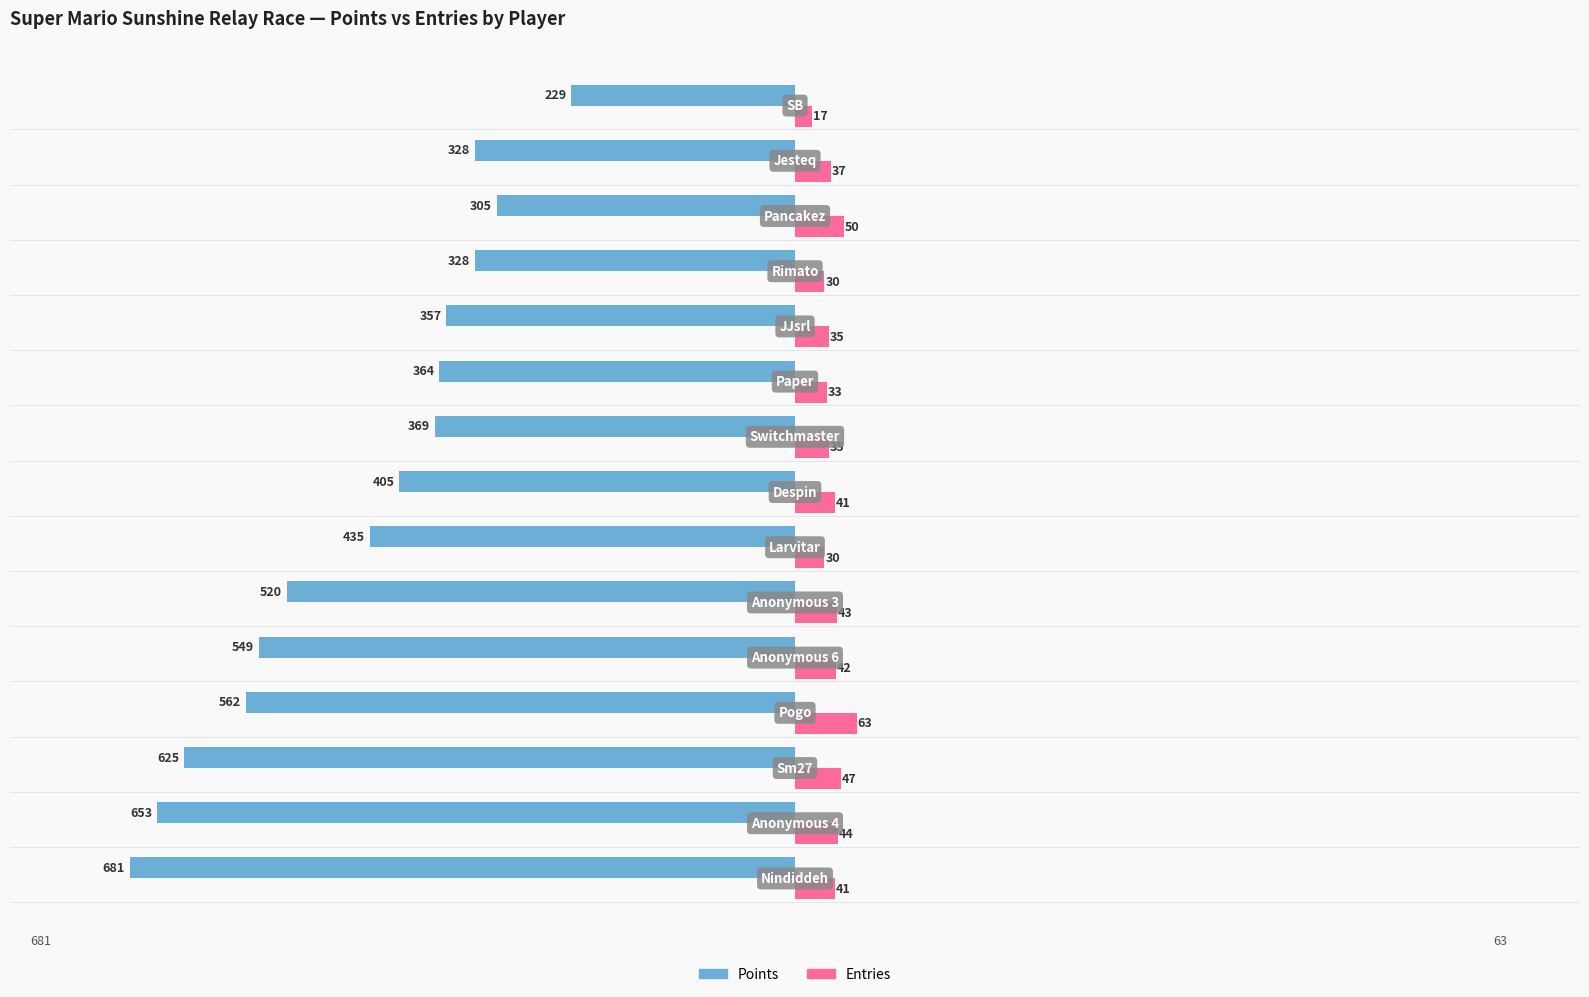

What is the average value of the Points series?

-447